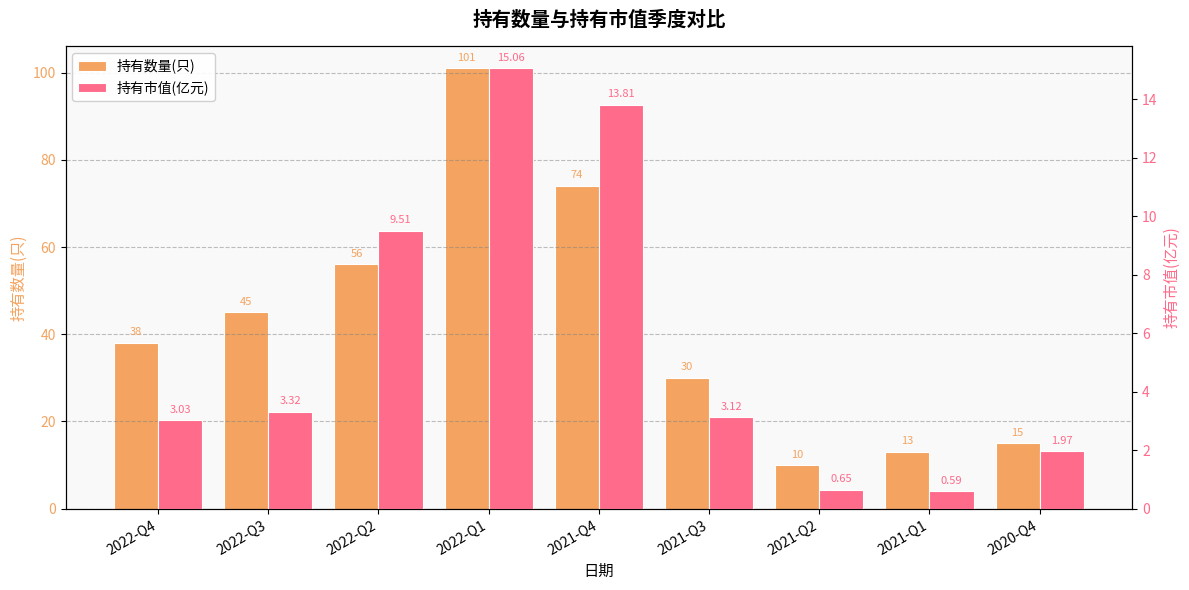

Rank the series by their average value, from highest to lowest.

持有数量(只), 持有市值(亿元)